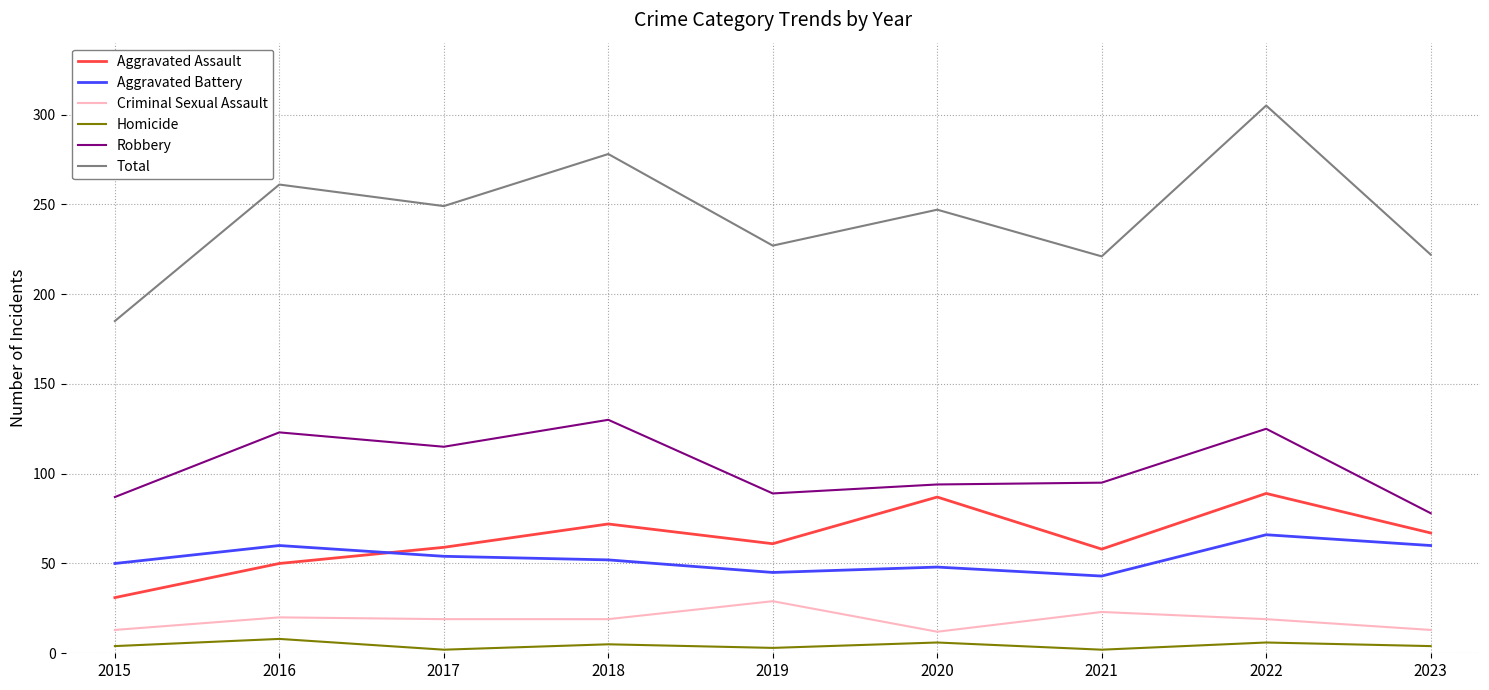

Is the value of Criminal Sexual Assault at 2017 greater than the value of Aggravated Battery at 2015?

No